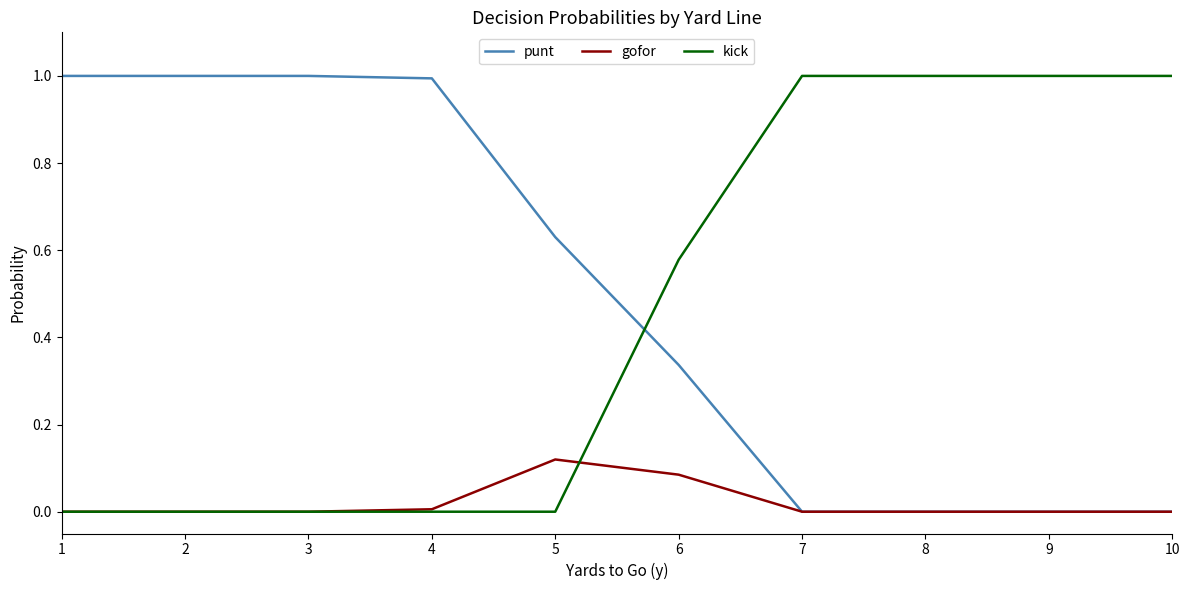

What is the maximum value for punt?

1.0